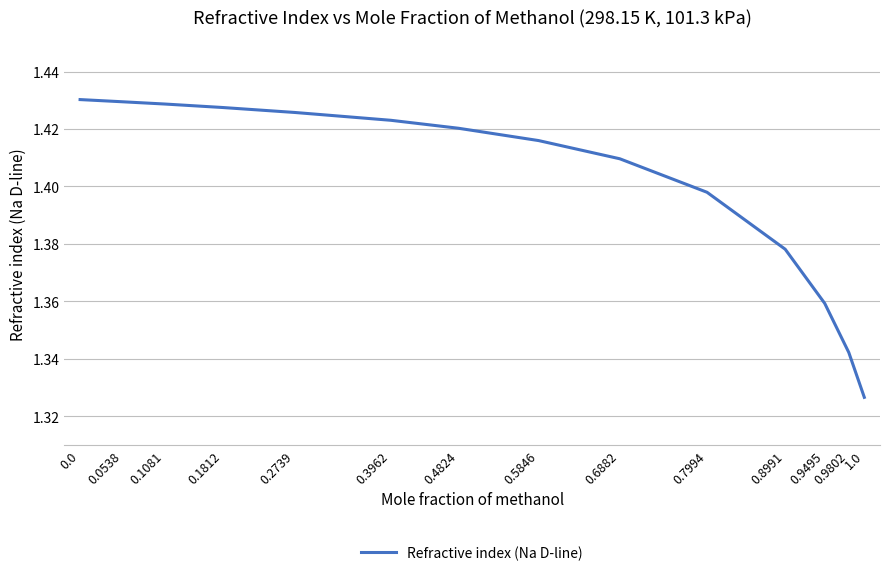

What is the difference between the second highest and second lowest values?

0.1